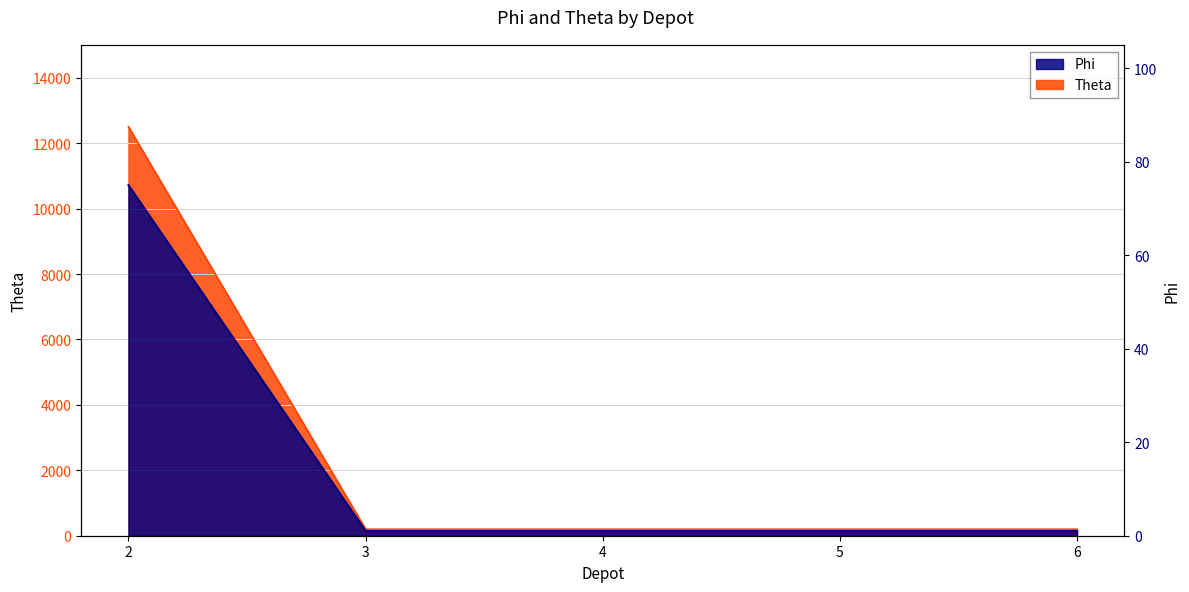

The value of Theta at 4 is 1. True or false?

True